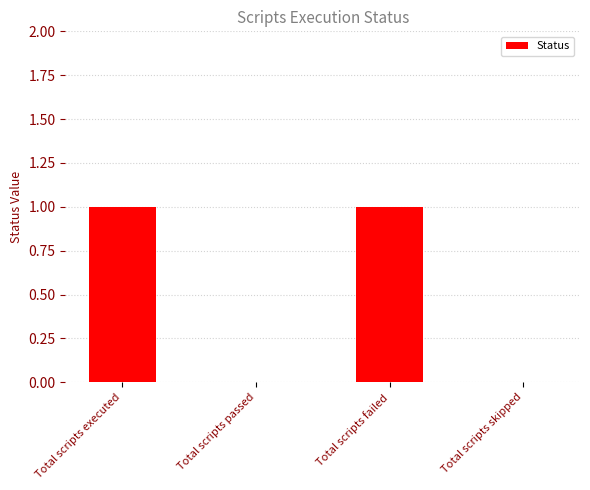

Between Total scripts skipped and Total scripts executed, which is larger?

Total scripts executed